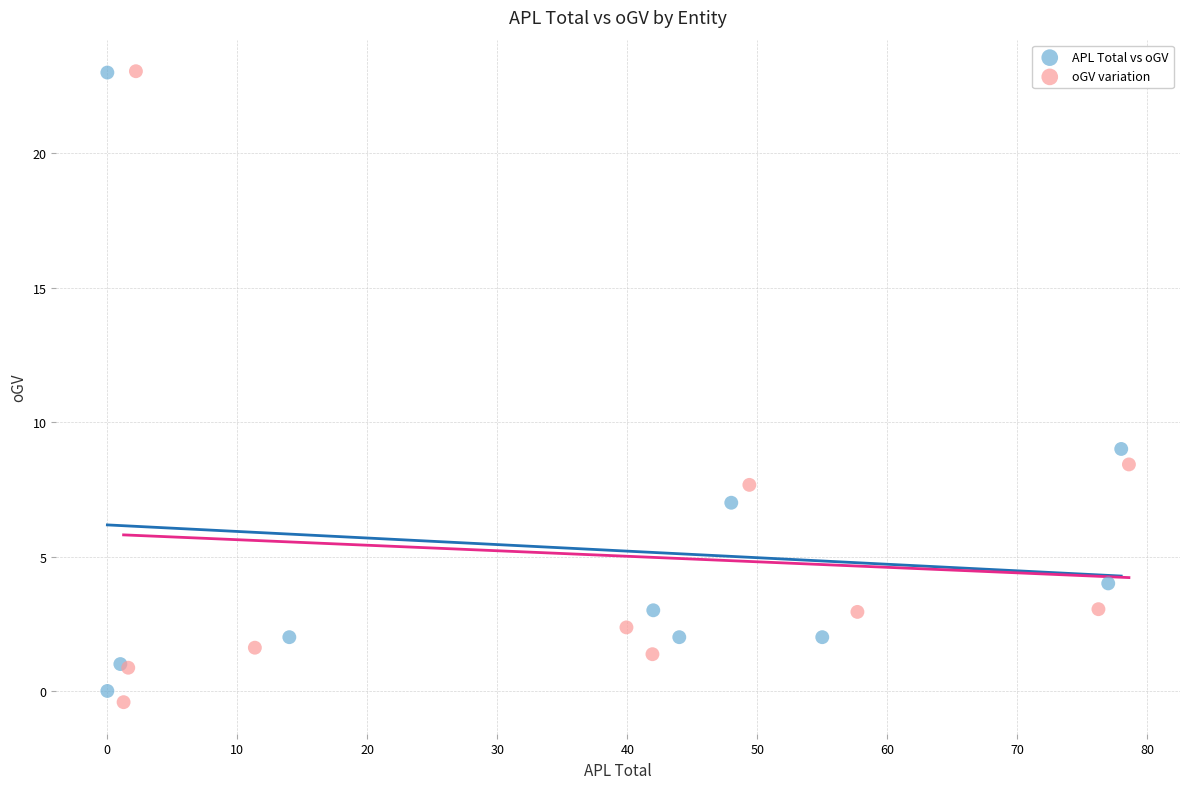

Which series has the largest Y range (max minus min)?

oGV variation